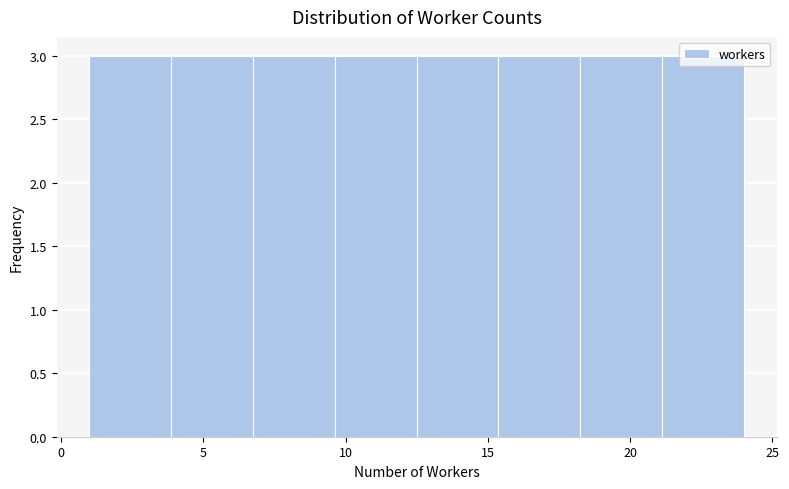

What is the height of the bar covering 21.0 to 24.0 on the x-axis? Neither the bar edges nor the heights are printed on the chart, so give them approximately, as read against the axes.

3